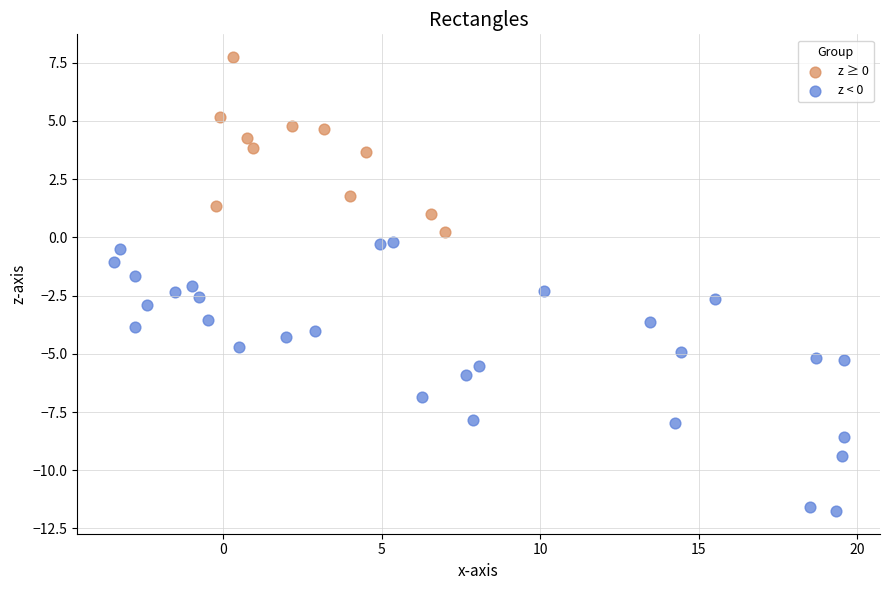

What are all the series names shown in the legend?

z ≥ 0, z < 0